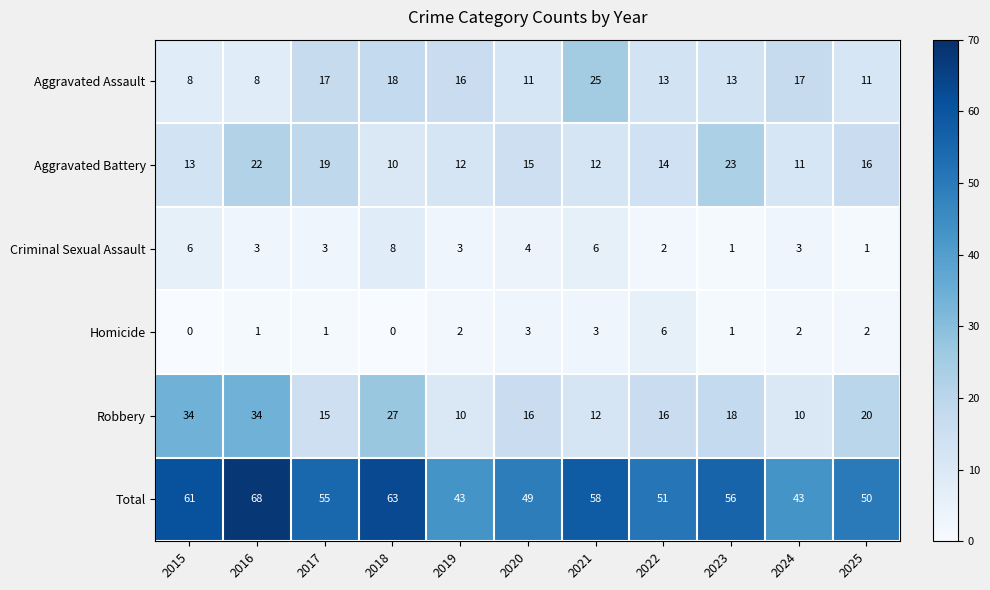

Where does the Criminal Sexual Assault series first go above 3?

2015